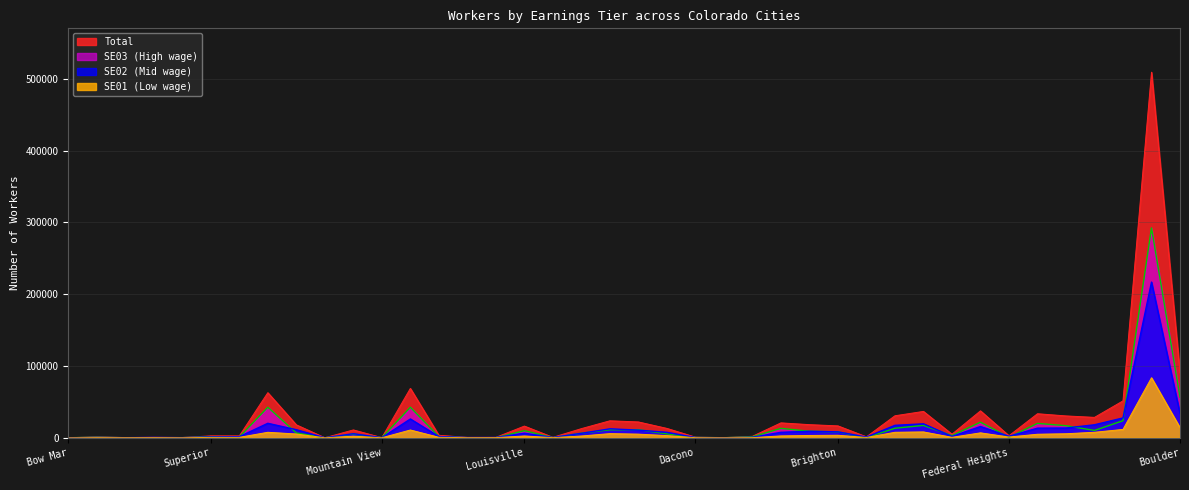

Between which two adjacent categories do SE01 and SE03 first intersect?

Cherry Hills Village and Foxfield